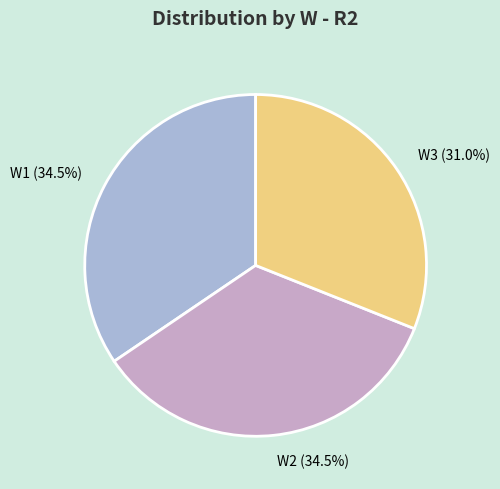

True or false: W3 accounts for 39% of the total.

False